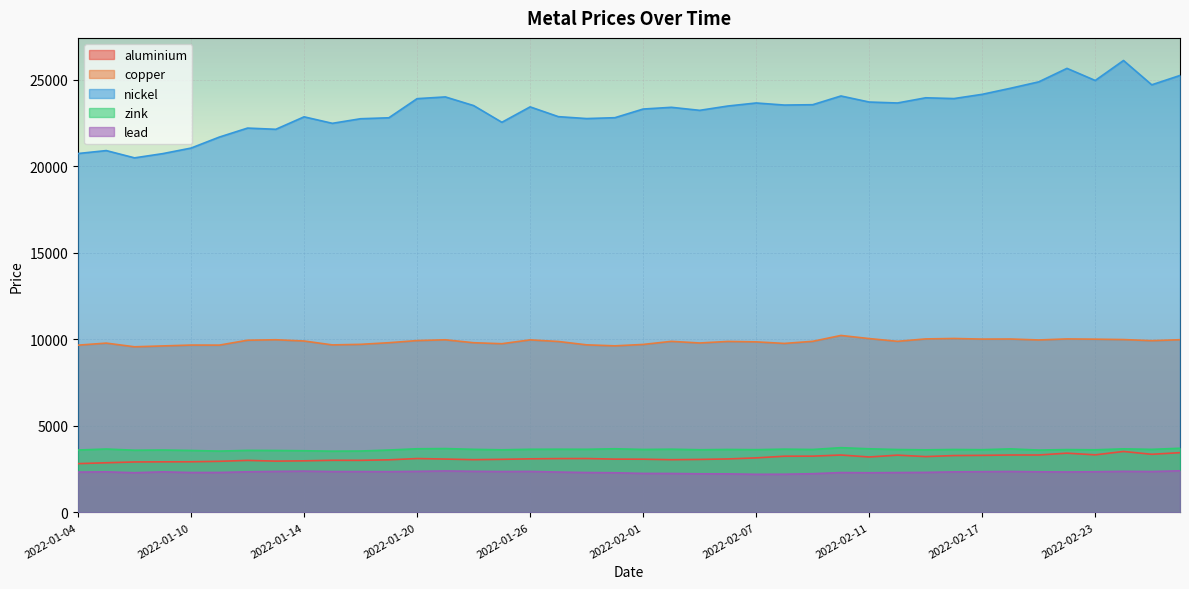

At which category does zink reach its first local valley?

2022-01-06